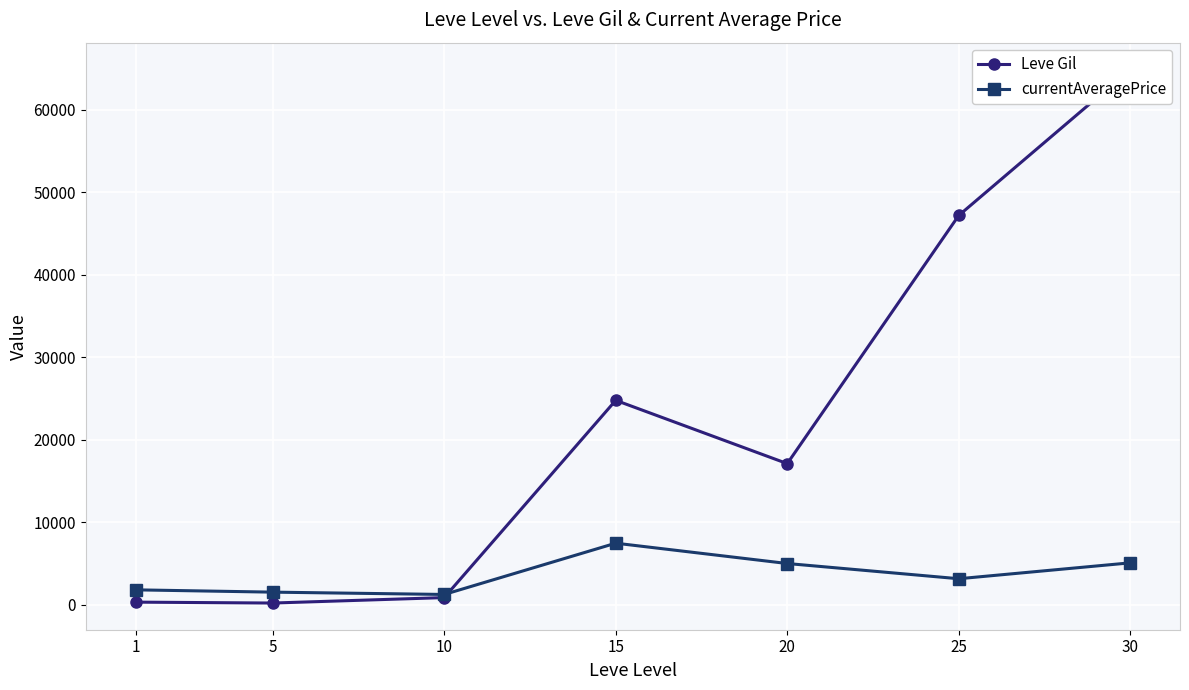

Between 20 and 25, which series saw the biggest shift?

Leve Gil